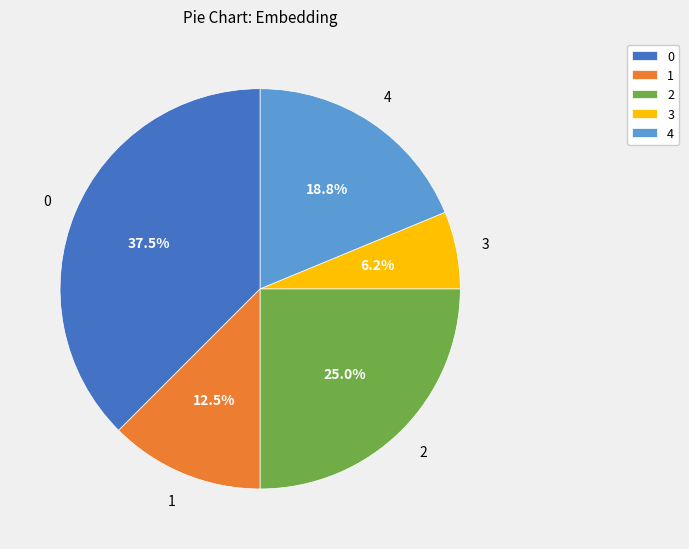

What percentage is the 4 slice, to the nearest percent?

19%